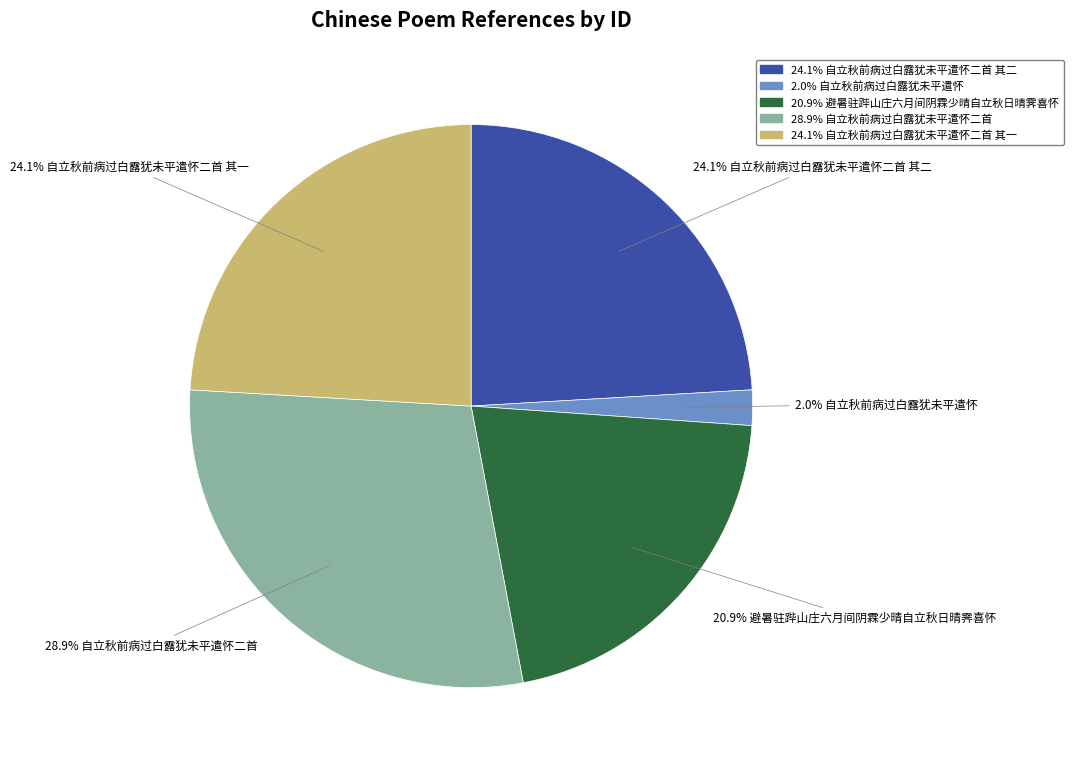

Is there a majority slice in this chart?

No